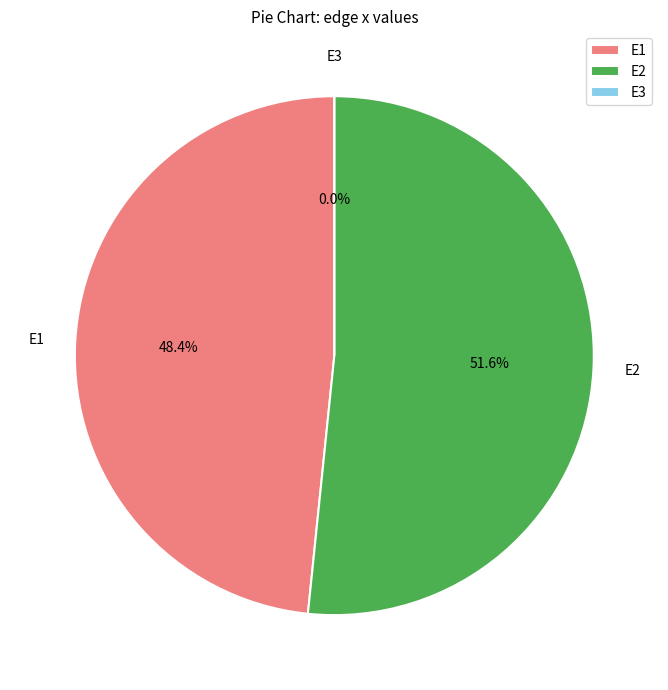

True or false: E3 accounts for 9% of the total.

False